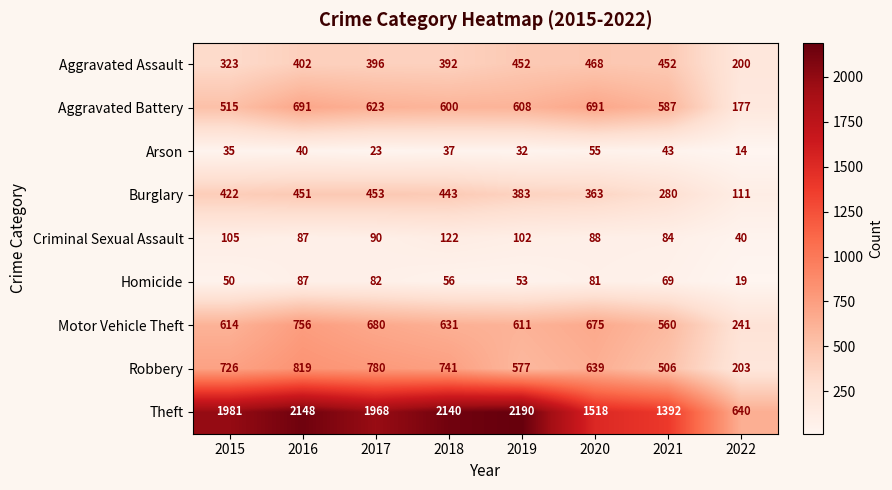

The value of Aggravated Assault at 2017 is 396. True or false?

True